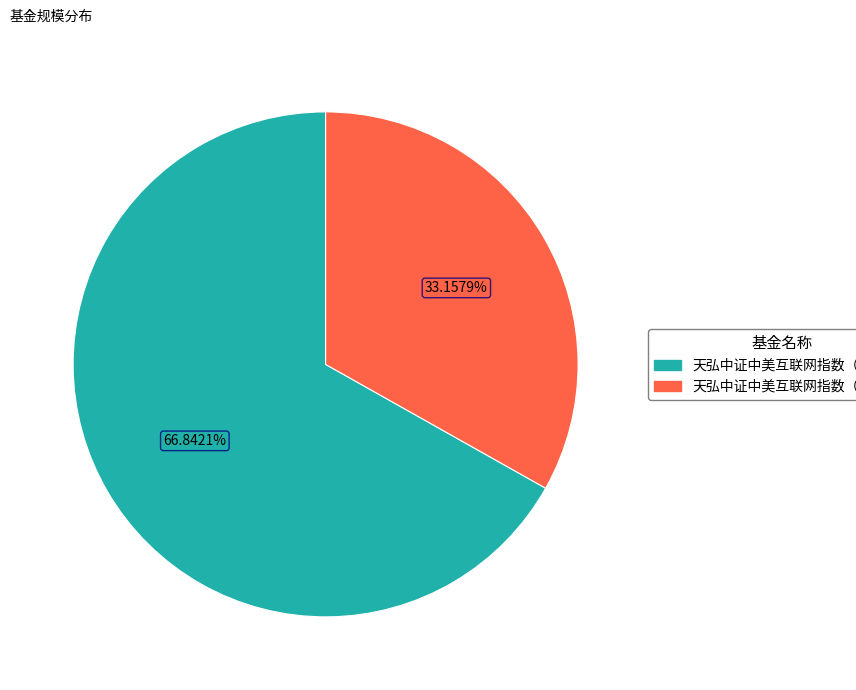

How many segments does this pie chart have?

2